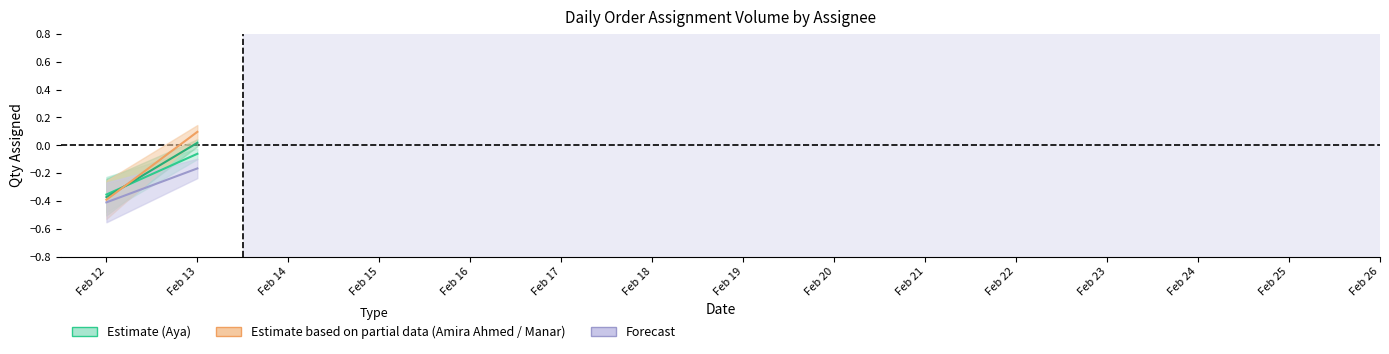

What is the sum of all Amira Ahmed values?

-0.4